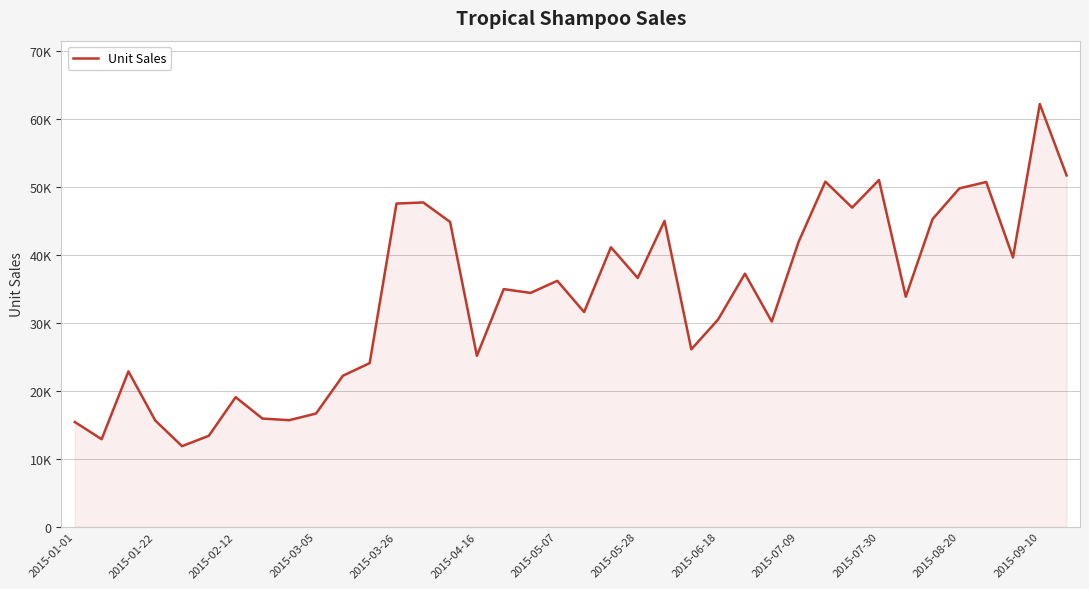

Does the chart display data point markers on the line(s)?

No